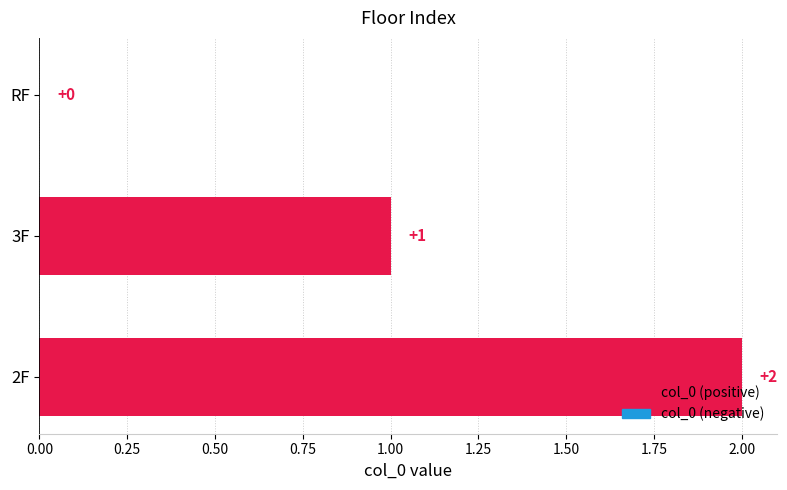

True or false: the data shows 0 at 2F.

False